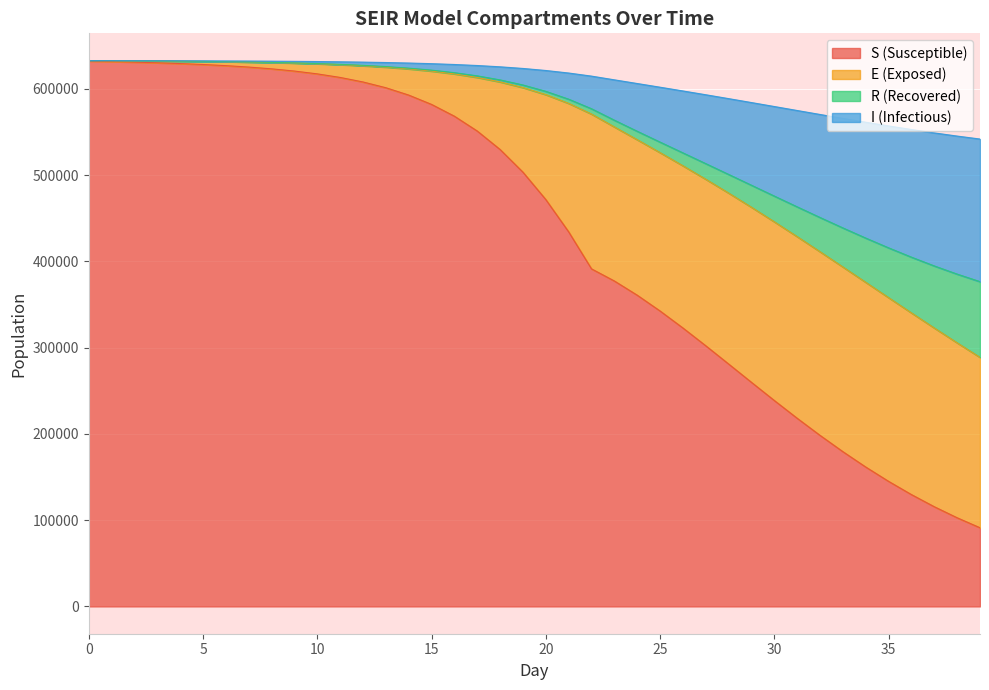

True or false: S_mean and I_mean cross at least once.

False